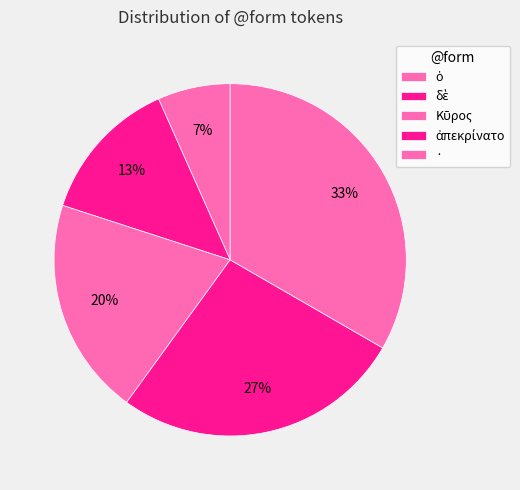

Count the number of slices in the pie.

5